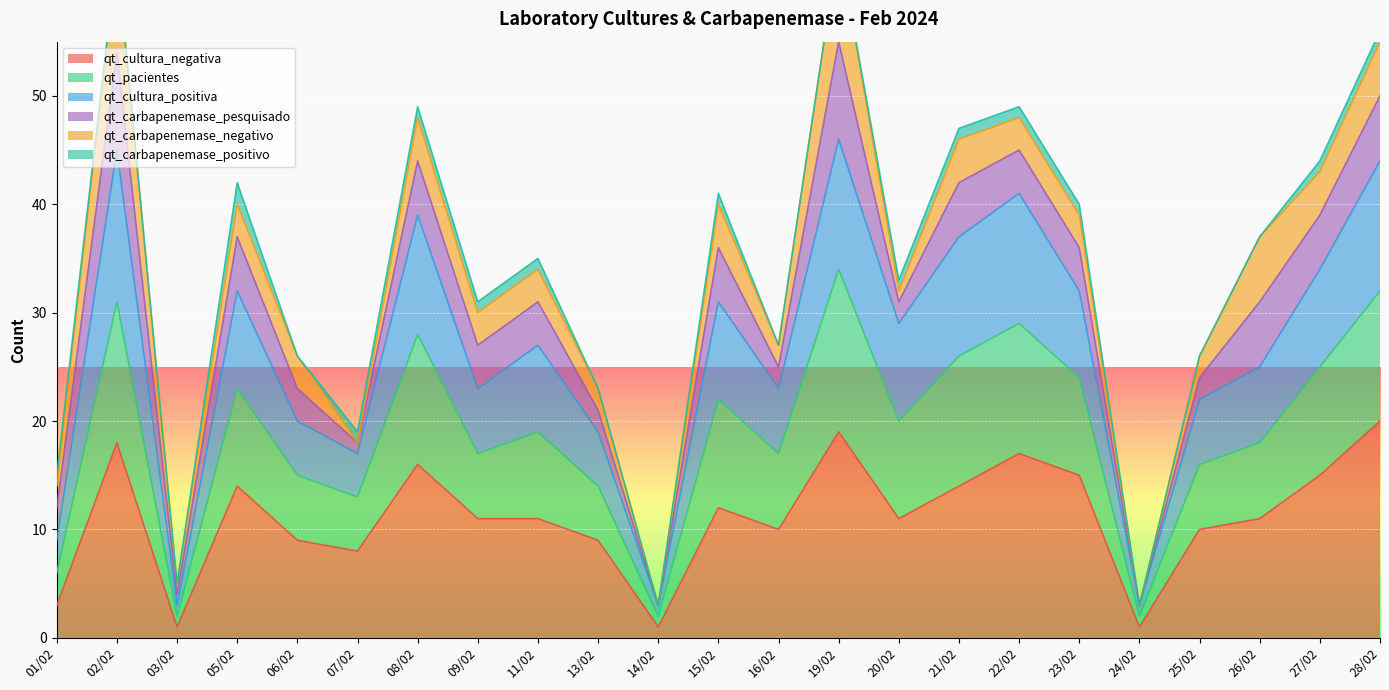

What is the smallest value displayed?

1